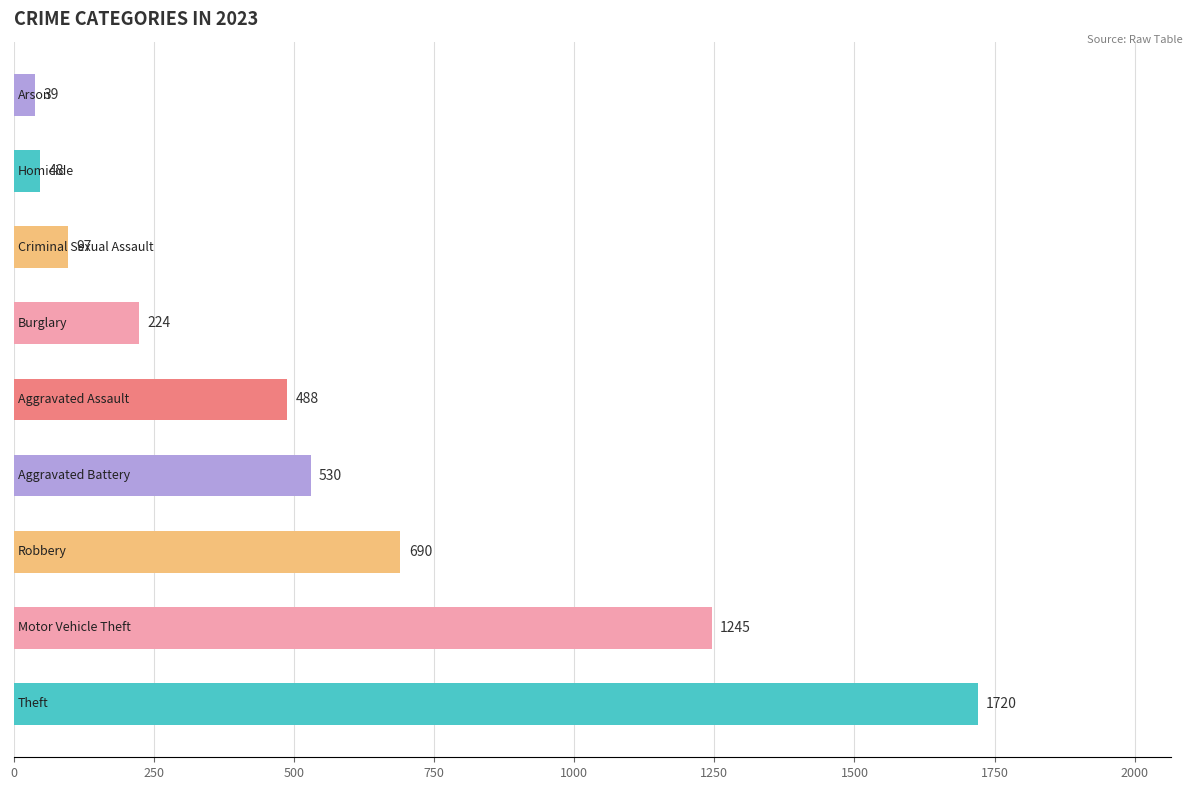

What is the average value?

565